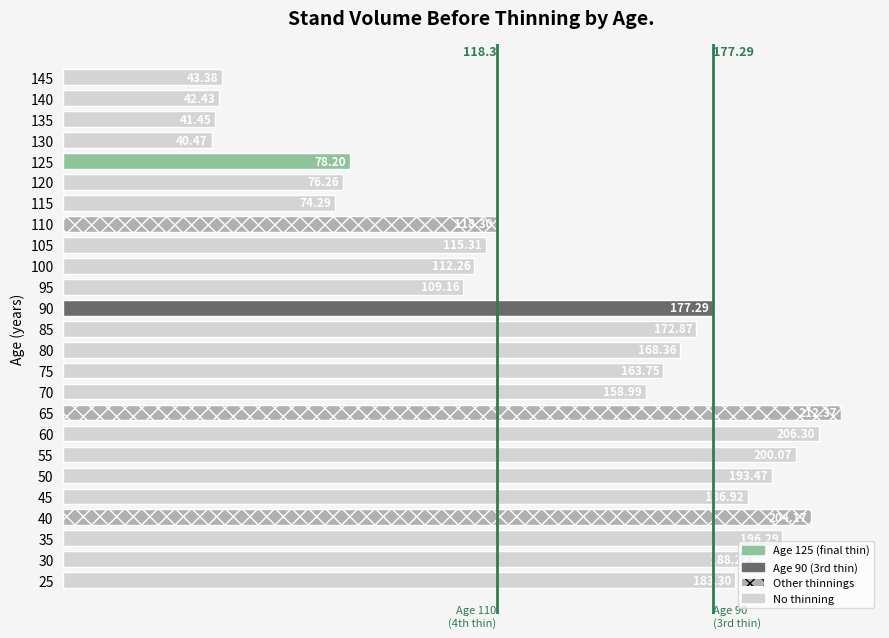

Between 135 and 95, which is larger?

95